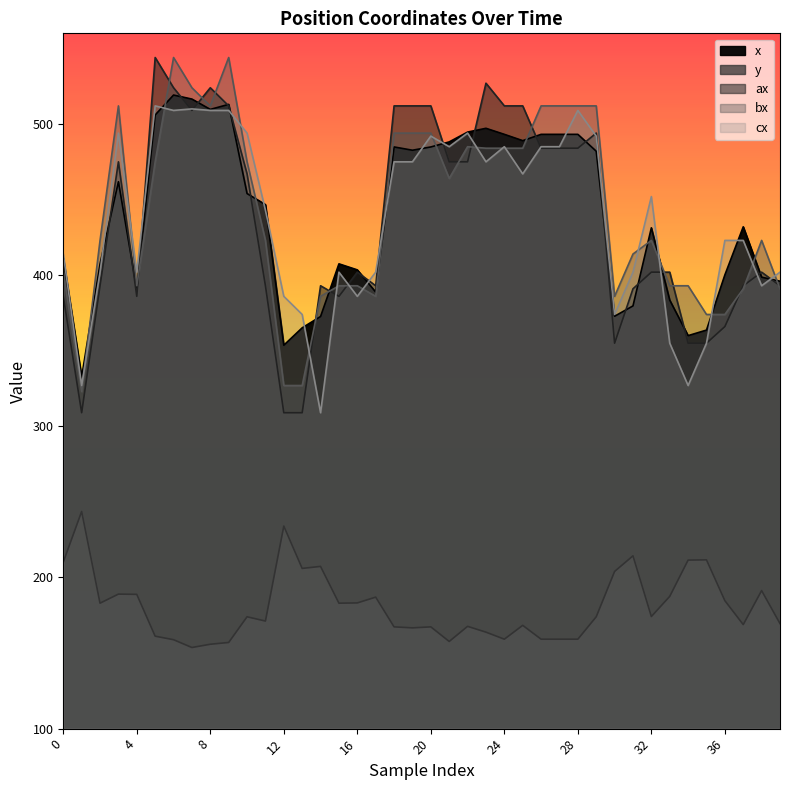

Between 2 and 31, which series saw the biggest shift?

y